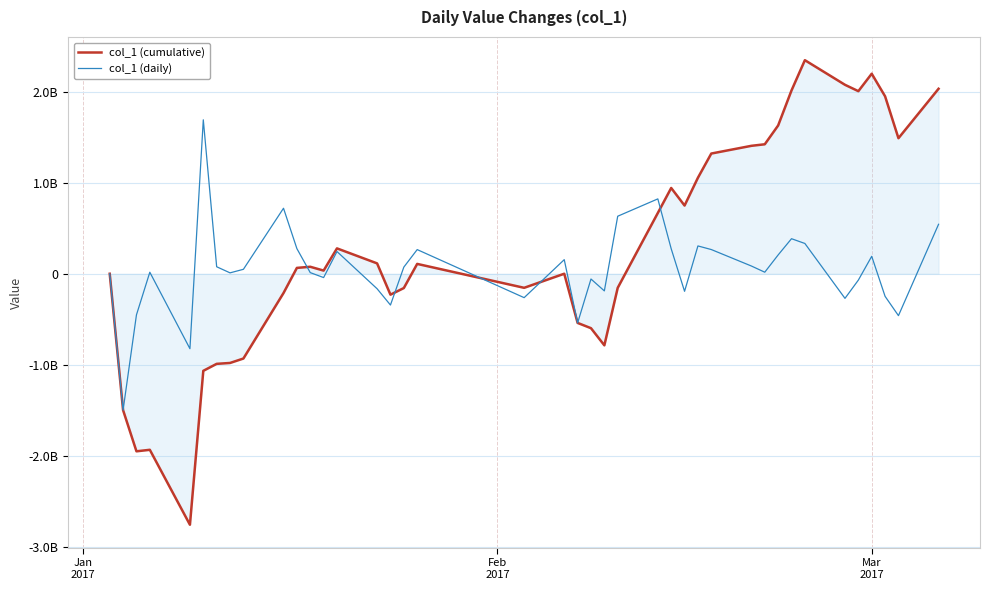

Does the chart have visible grid lines?

Yes